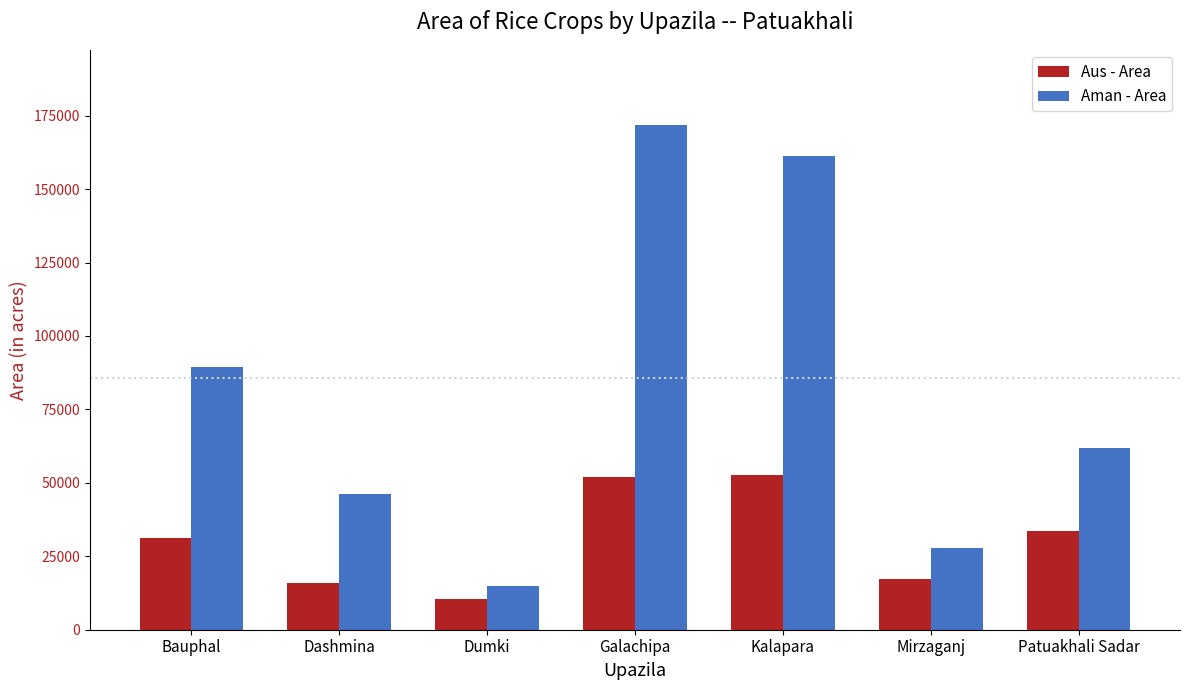

Where is Aus - Area nearest to the value 31559?

Bauphal